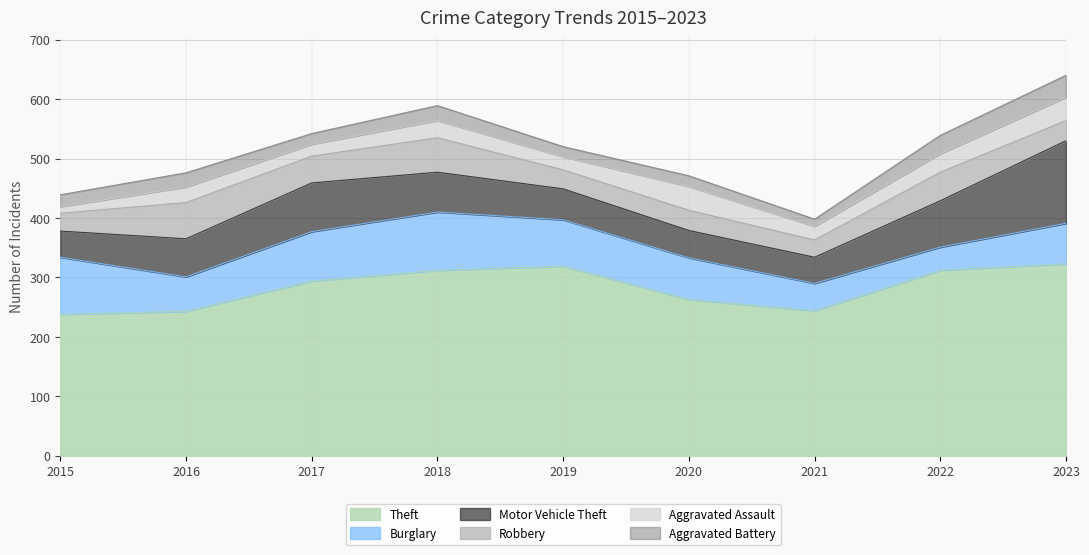

Where is Burglary nearest to the value 68?

2023